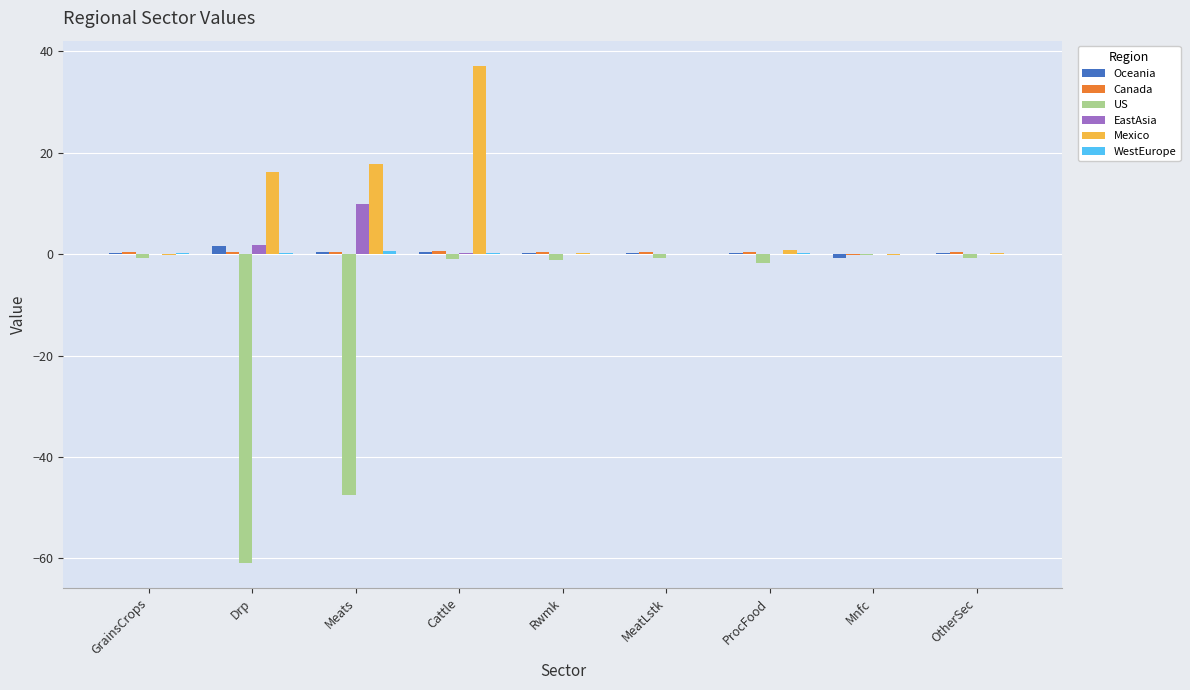

The EastAsia series shows 10.0 at Meats. True or false?

True